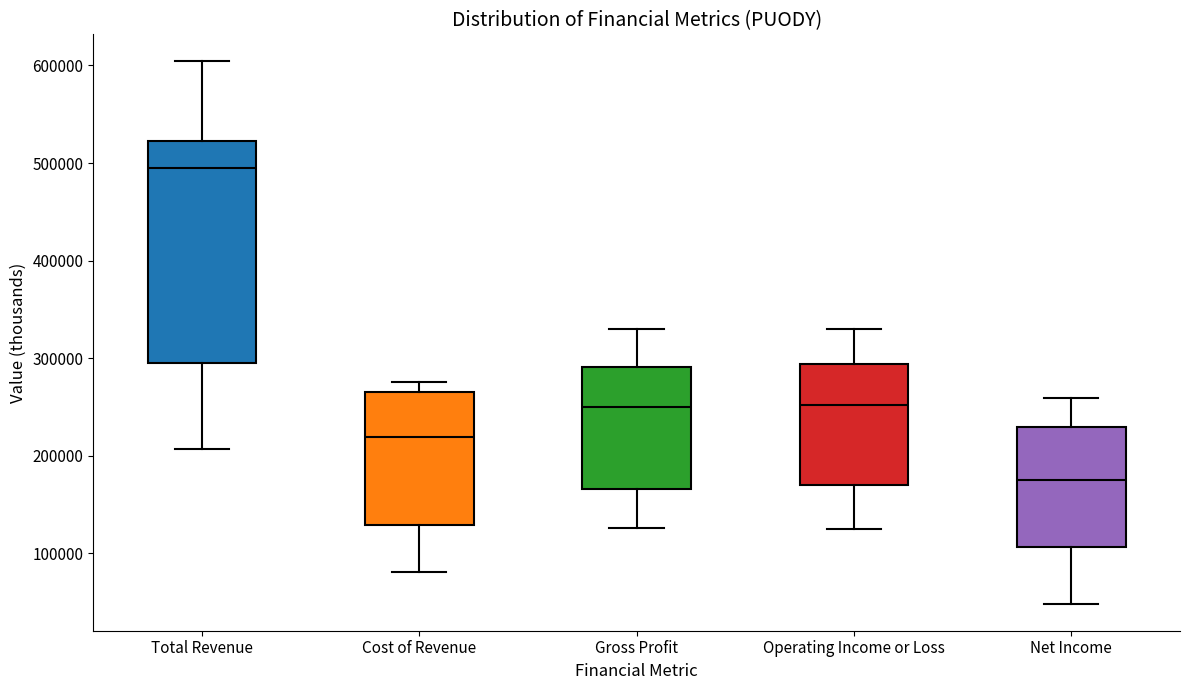

Where does the median line of the box for Operating Income or Loss sit on the y-axis? The values are not printed on the chart, so give them approximately, as read against the axis.

250000